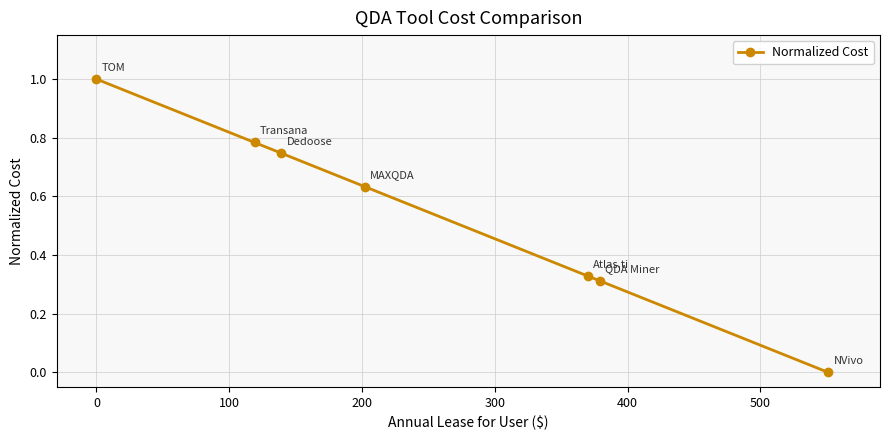

What is the maximum value shown in the chart?

1.0